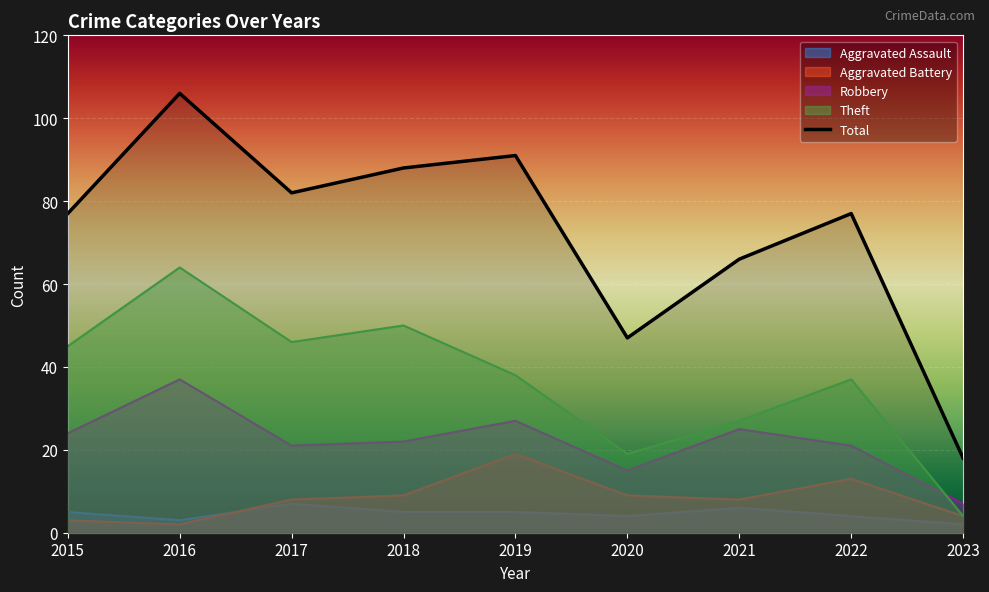

True or false: Aggravated Assault and Theft cross at least once.

False